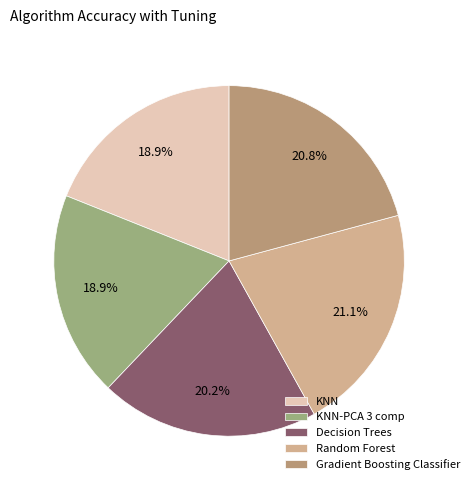

Which category has the biggest portion of the pie?

Random Forest